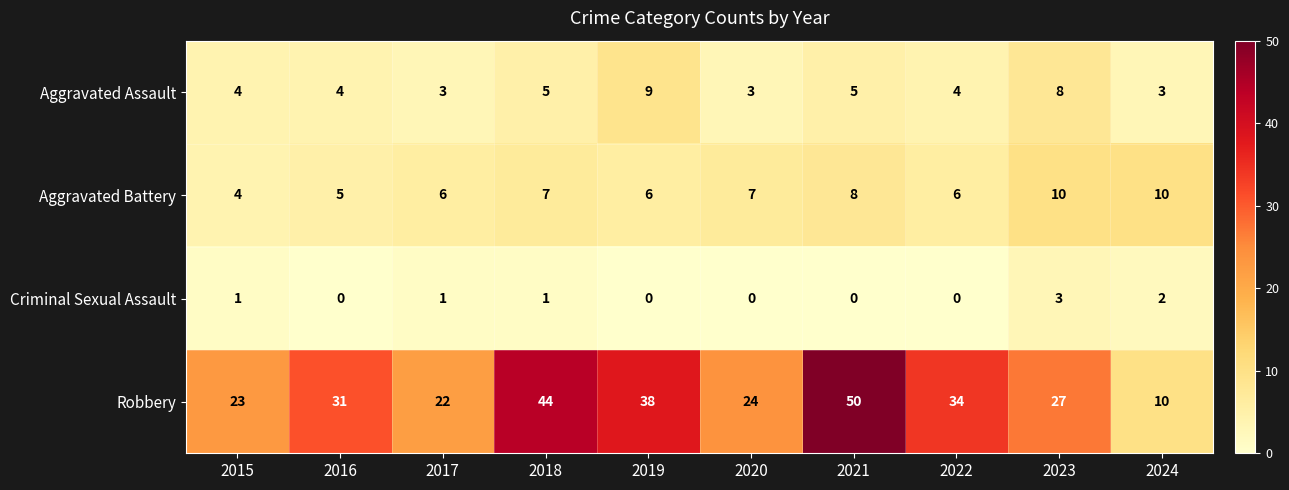

What is the difference between the maximum and minimum values in the Robbery series?

40